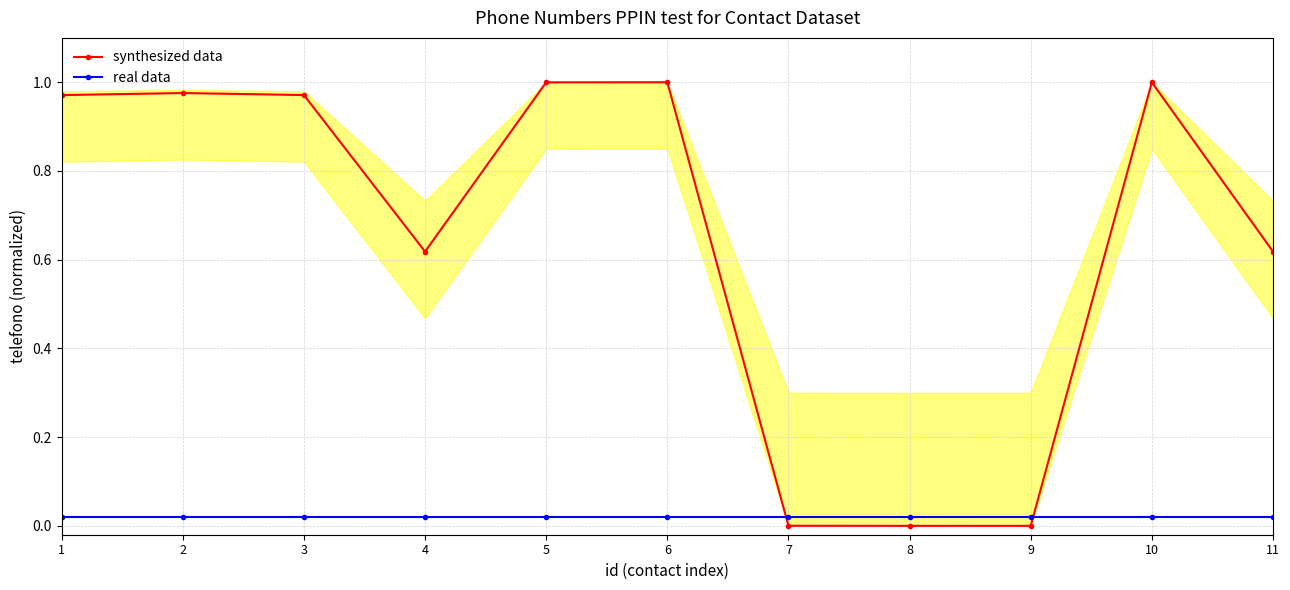

How many values in the synthesized data series exceed 0?

10